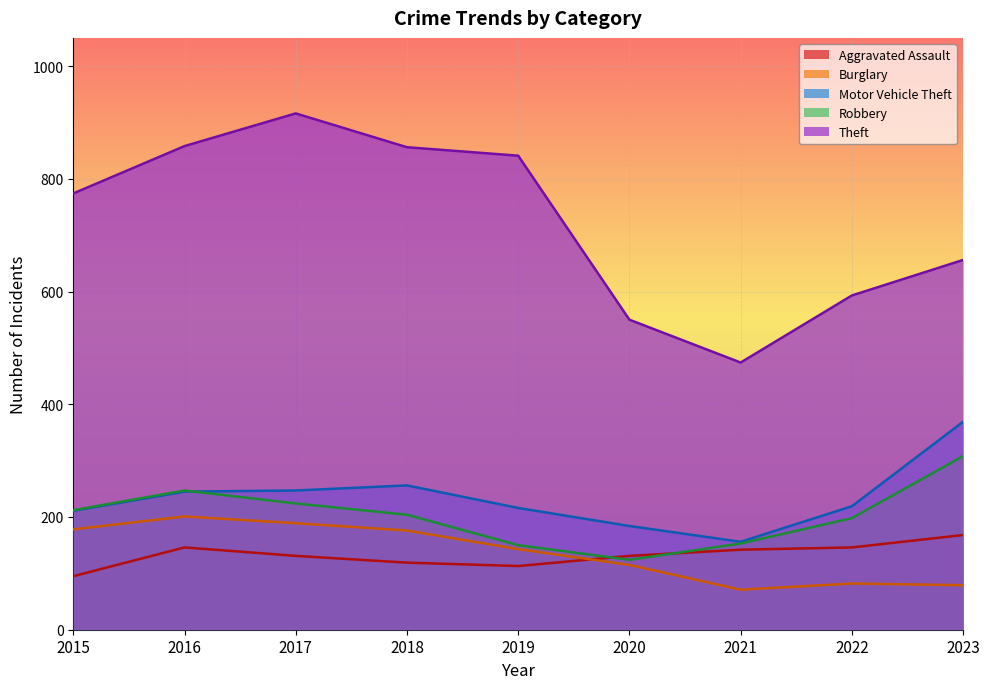

How many lines are shown in the chart?

5